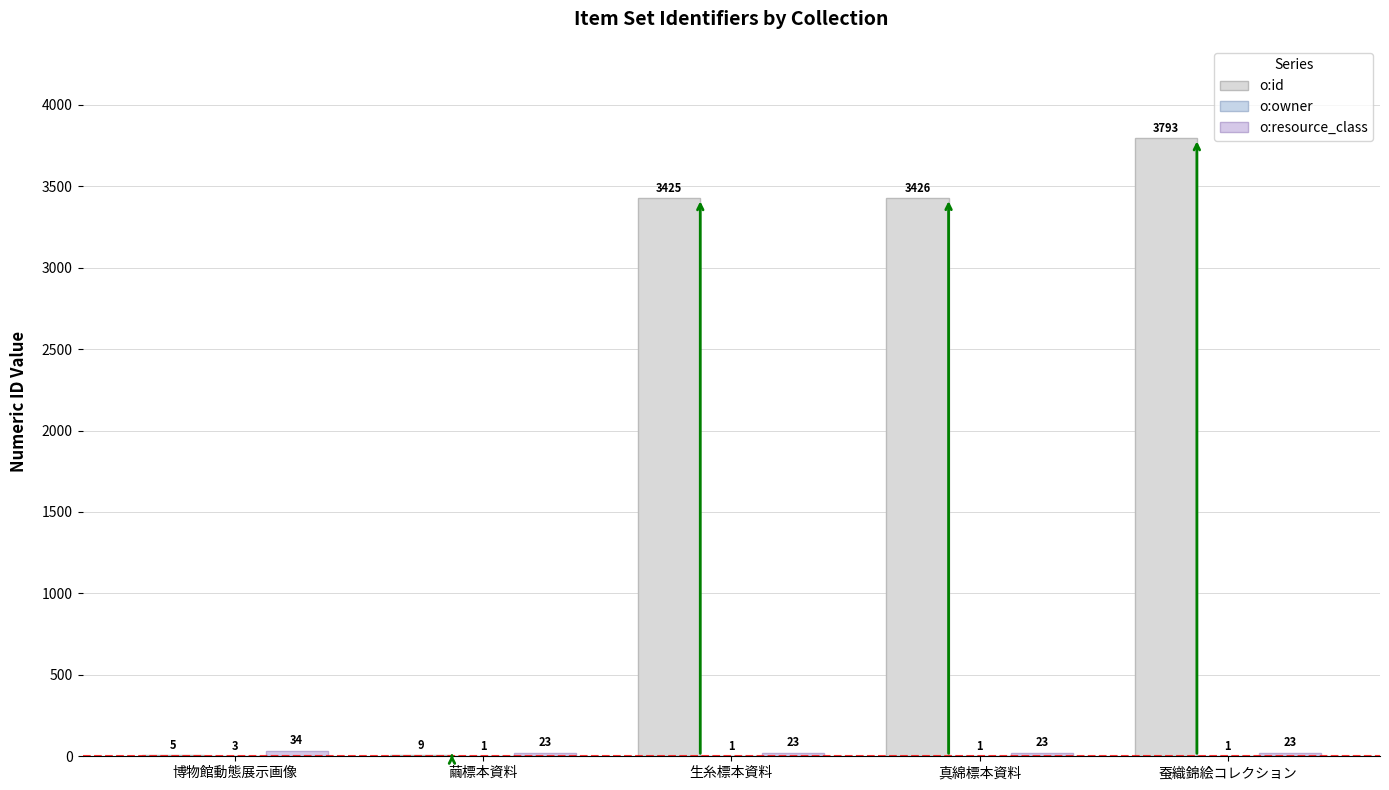

At how many categories does at least one series exceed 2622?

3